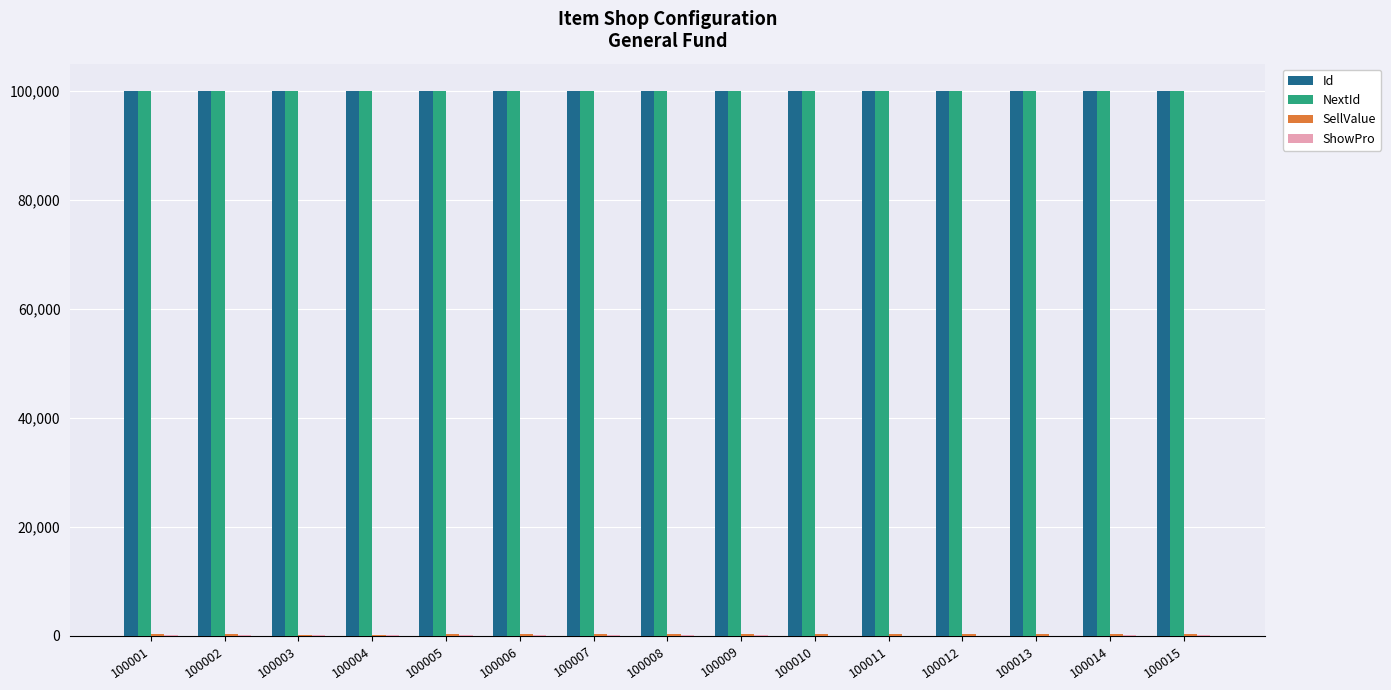

Is it true that NextId equals 38072 at 100003?

False